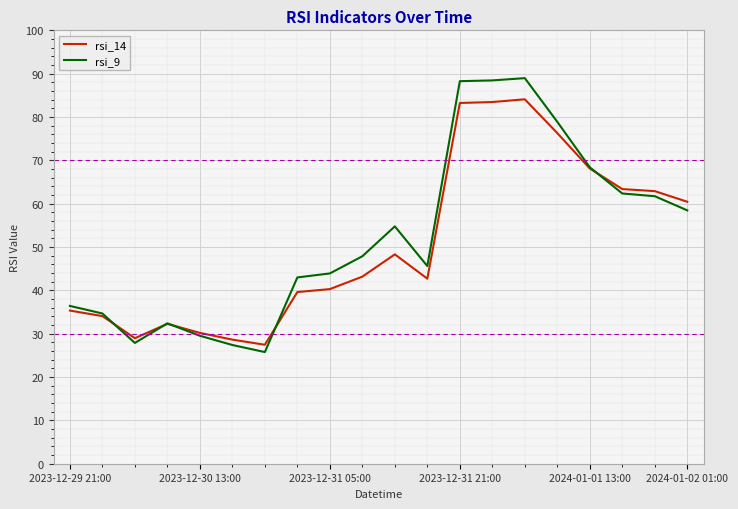

What is the greatest value displayed?

89.0